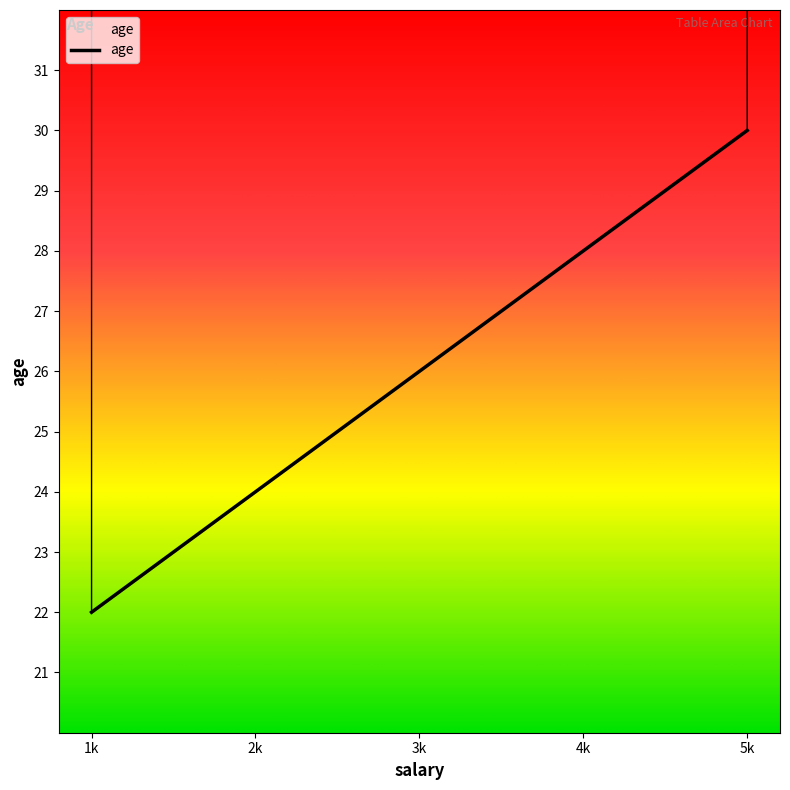

Reading right to left, list all the values displayed in this chart.

30	28	26	24	22